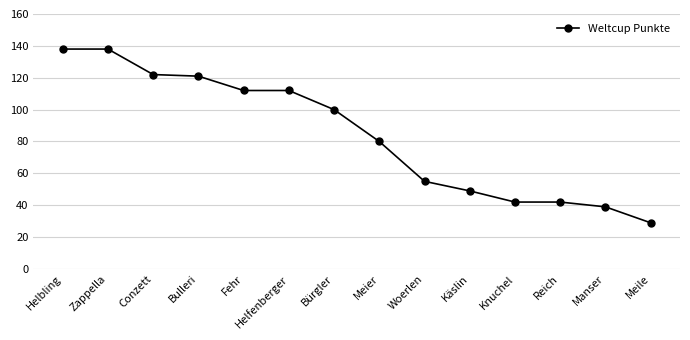

What position from the right is Fehr?

10